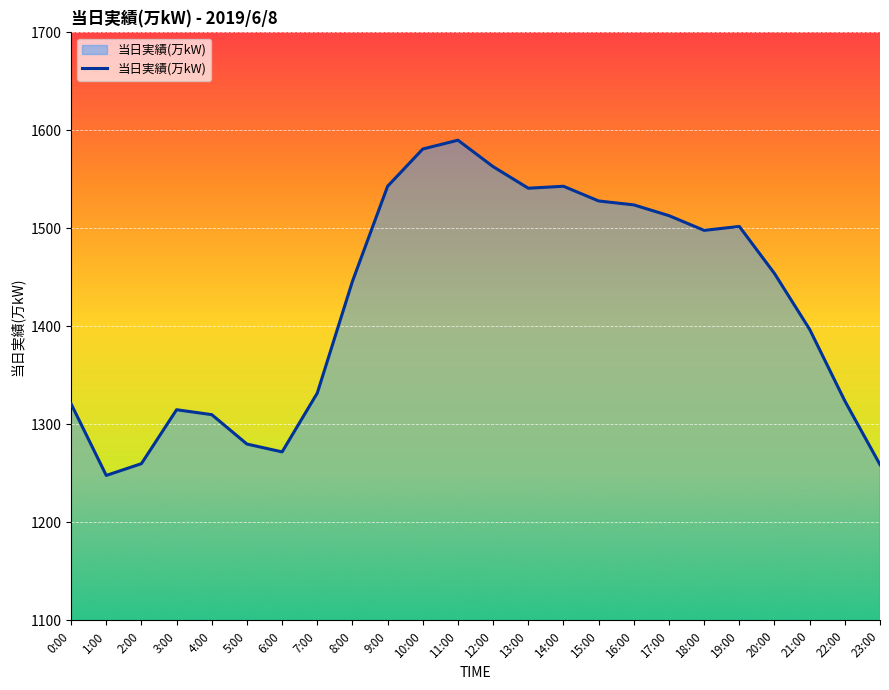

What is the ratio of the value at 9:00 to the value at 2:00?

1.2